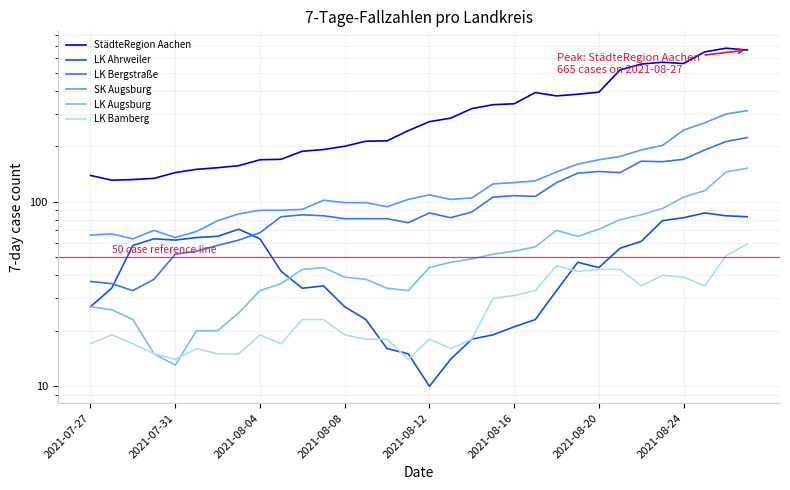

Is it true that LK Ahrweiler equals 33 at 21?

False